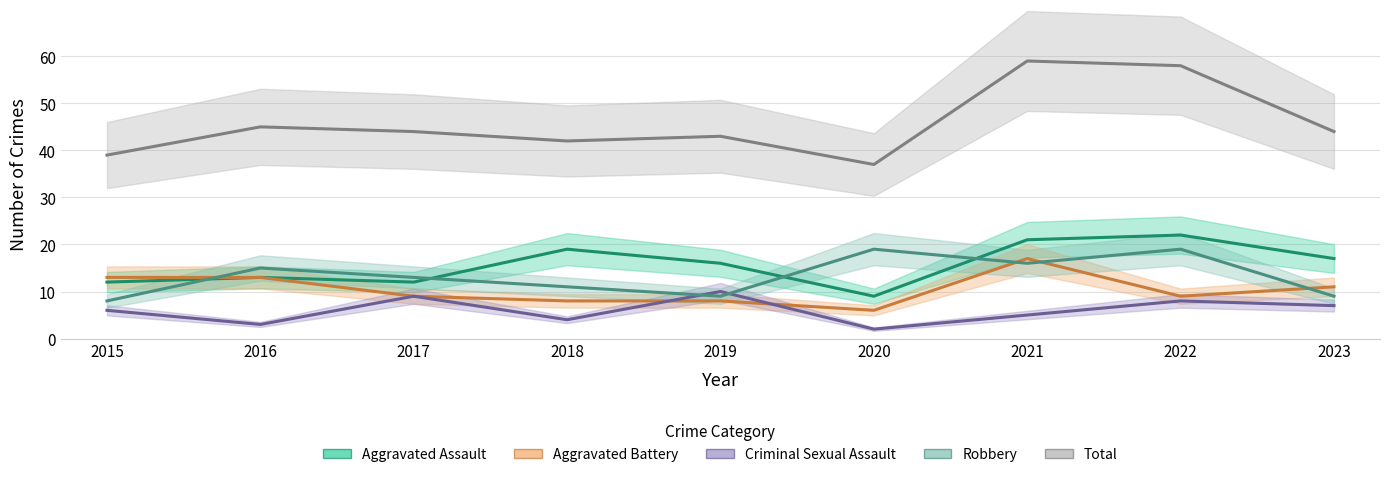

At which category is the sum across all series the highest?

2021